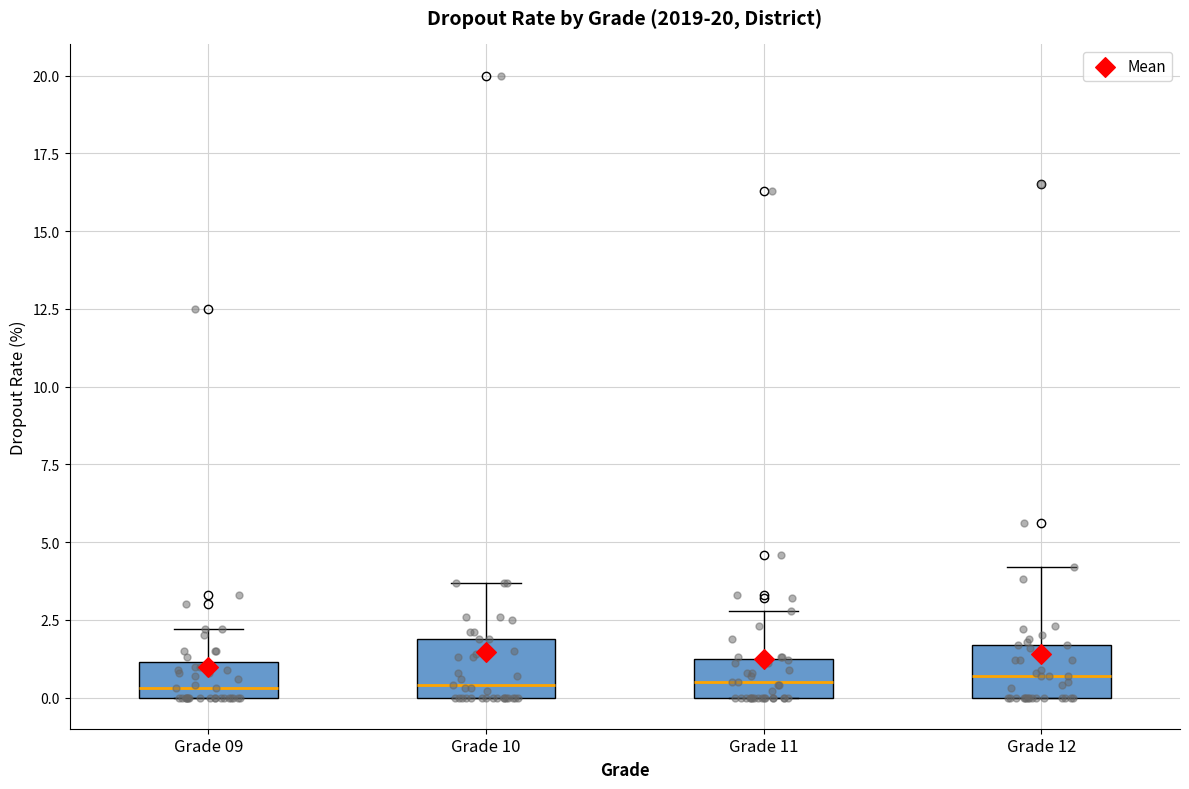

Reading left to right, transcribe this box plot: for each box, give where its median line is, the range the box spans, and where its two whiskers end, as read against the y-axis. The values are not printed on the chart, so give them approximately, as read against the axis.

Grade 09: median 0.5, box 0.0 to 1.0, whiskers 0.0 to 2.0
Grade 10: median 0.5, box 0.0 to 2.0, whiskers 0.0 to 3.5
Grade 11: median 0.5, box 0.0 to 1.5, whiskers 0.0 to 3.0
Grade 12: median 0.5, box 0.0 to 1.5, whiskers 0.0 to 4.0